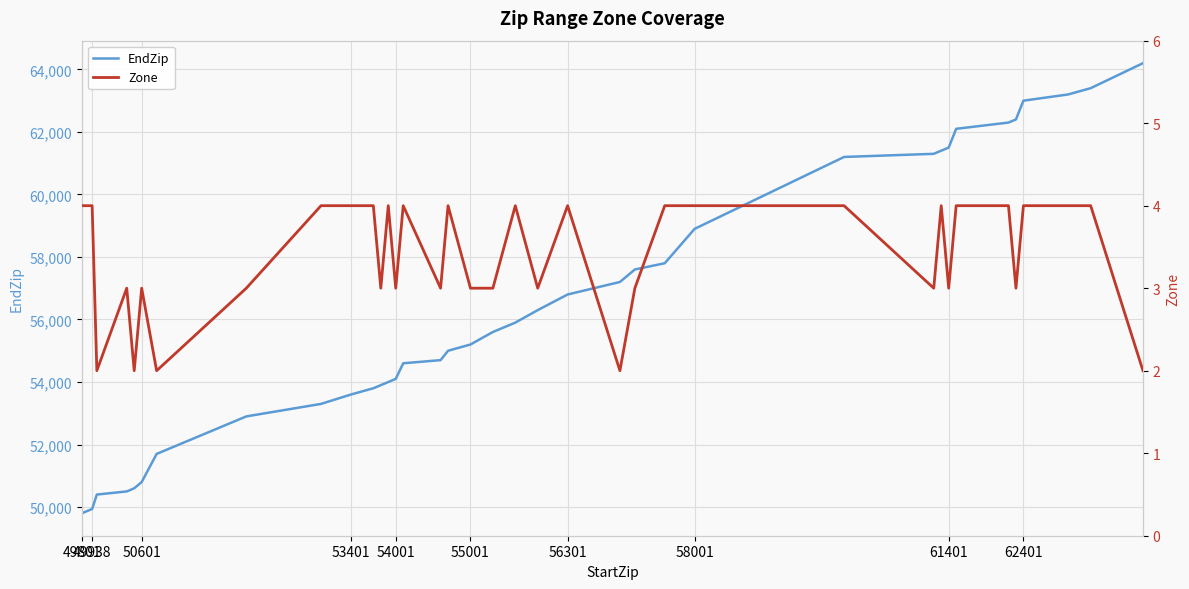

The value of EndZip at 53401 is 19312. True or false?

False